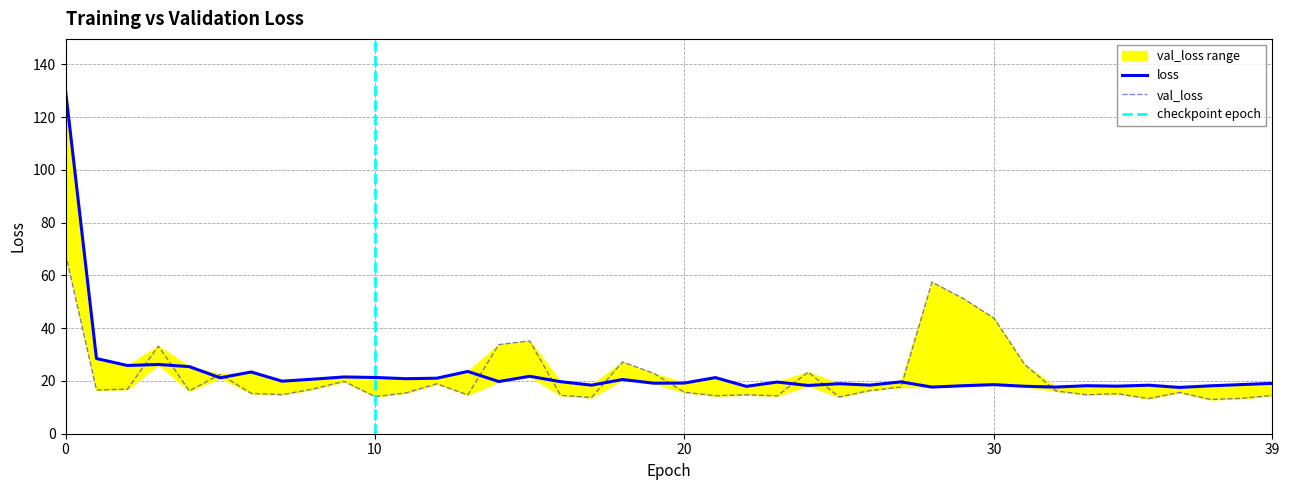

How many times do val_loss and loss cross each other?

12